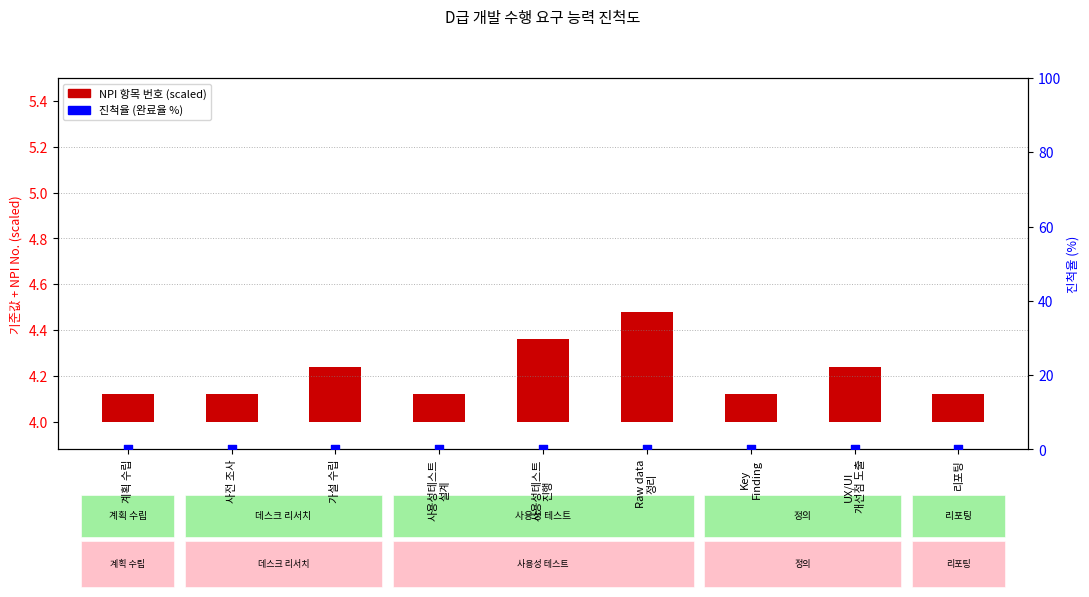

Which series contains the lowest Y value?

진척율 (완료율 %)